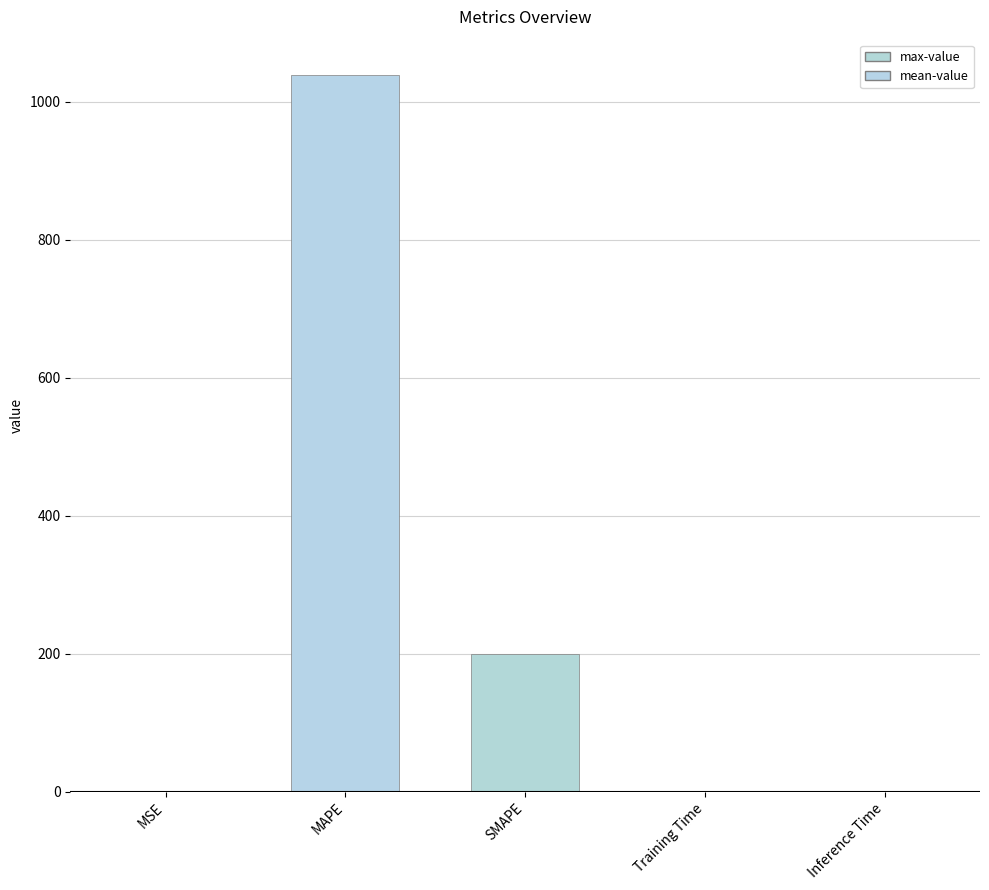

The value at MSE is 0.0. True or false?

True